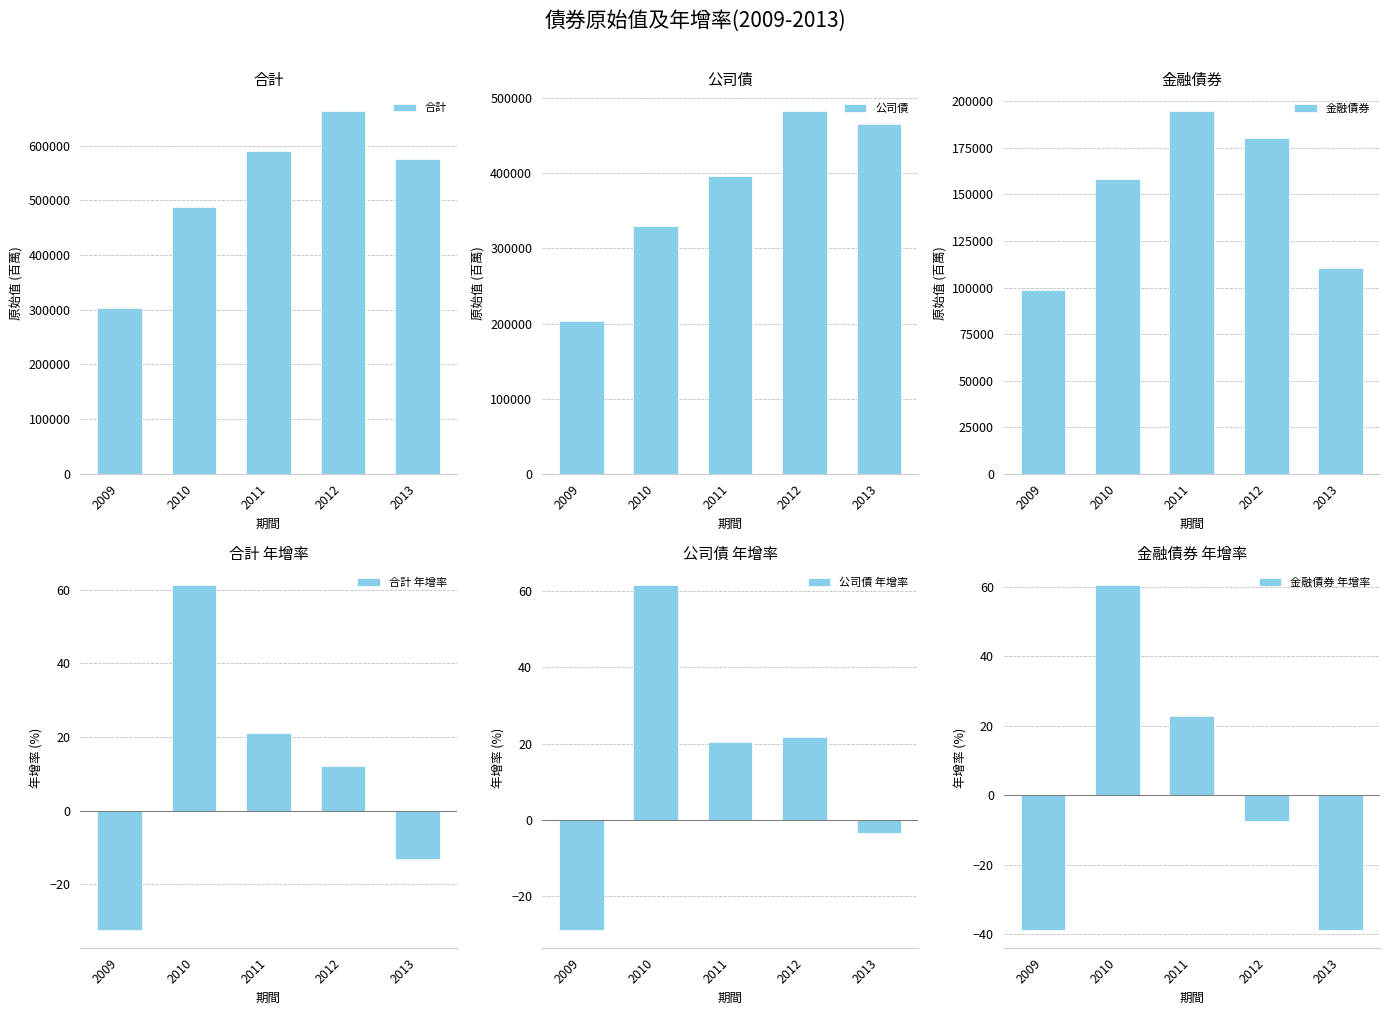

What is the sum of the 合計 values at 2009 and 2012?

965399